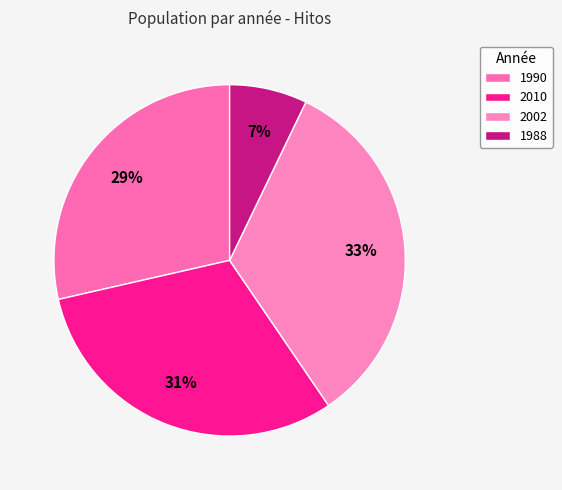

Which has a higher value, 2002 or 2010?

2002